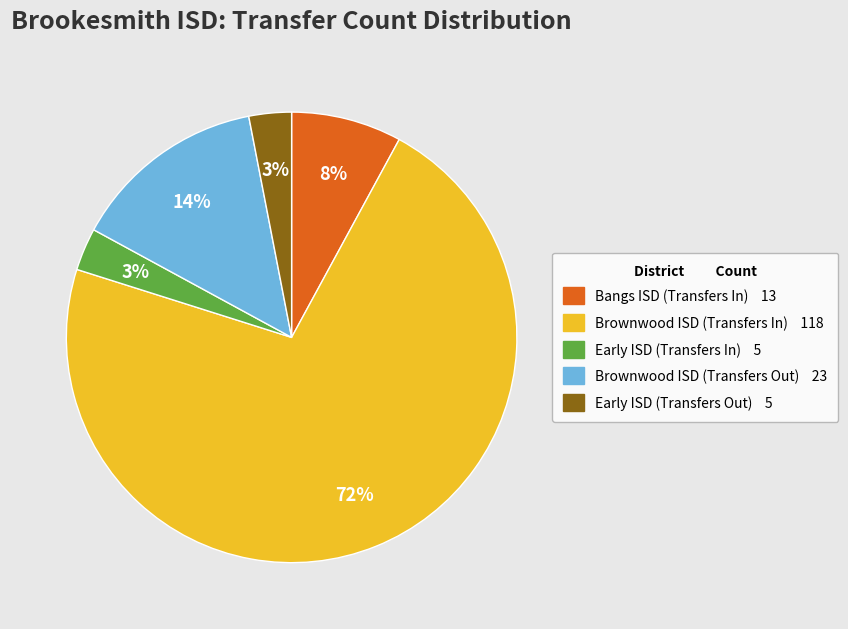

To the nearest percent, what percentage of the pie is Early ISD (Transfers In)?

3%